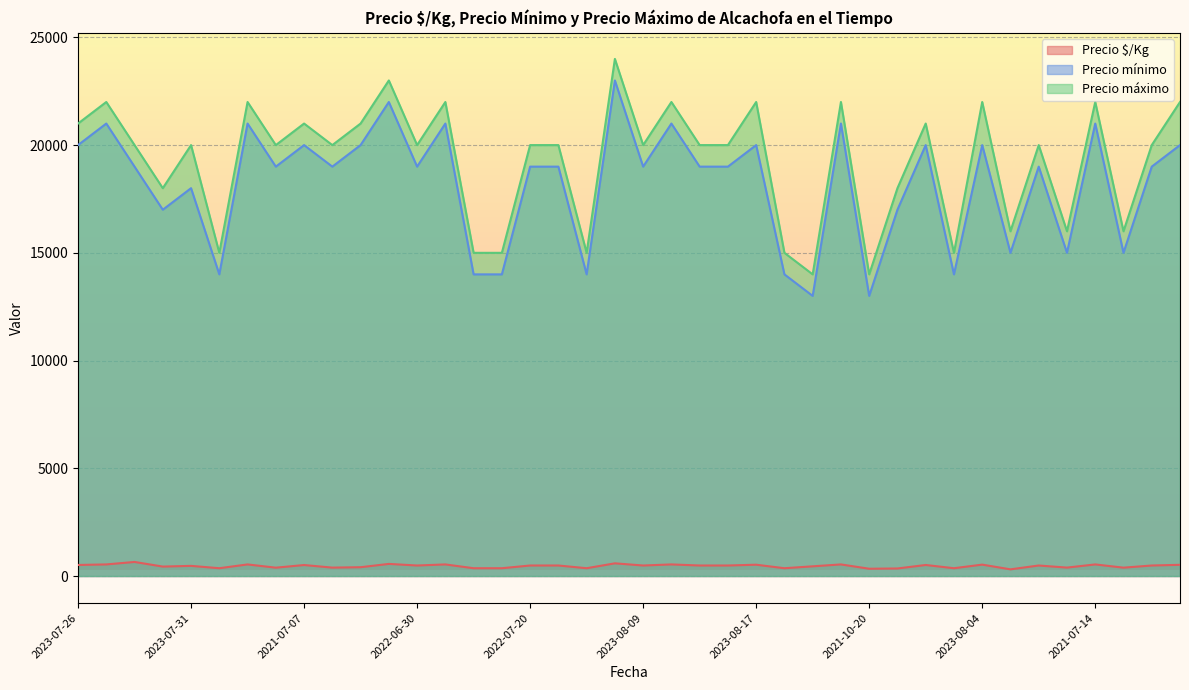

How many Precio mínimo values are between 15000 and 20000?

24